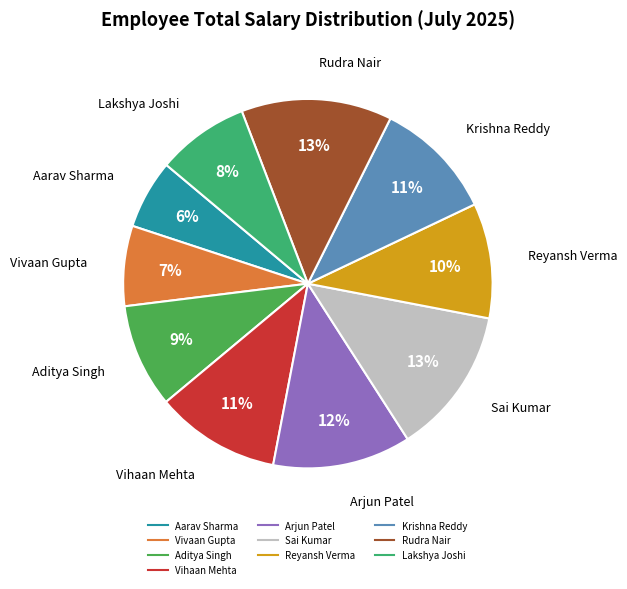

Is the sum of Arjun Patel and Aditya Singh greater than half?

No